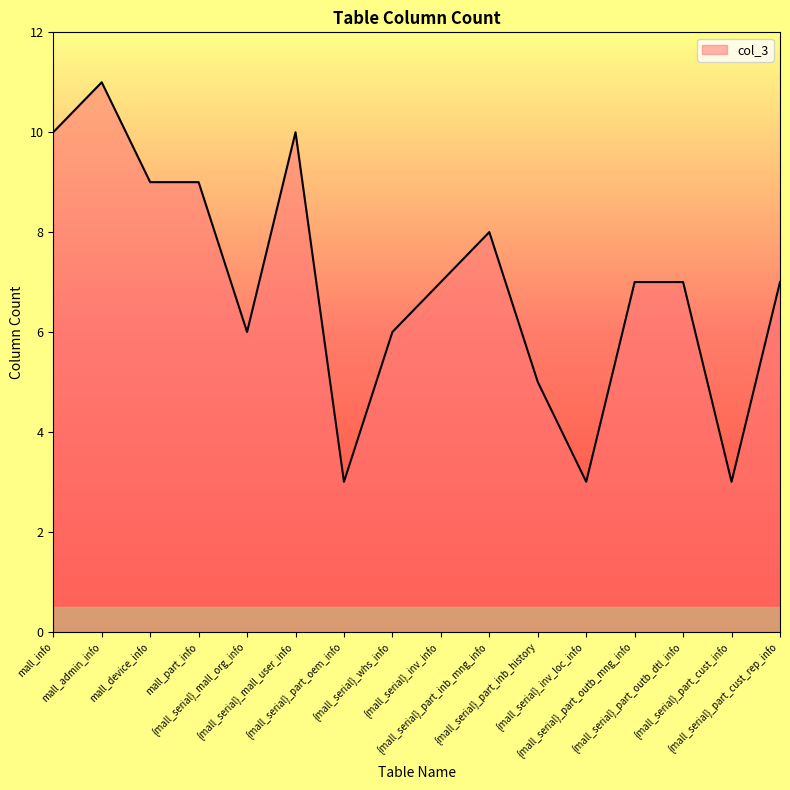

What is the sum of the values at {mall_serial}_part_outb_dtl_info and {mall_serial}_mall_user_info?

17